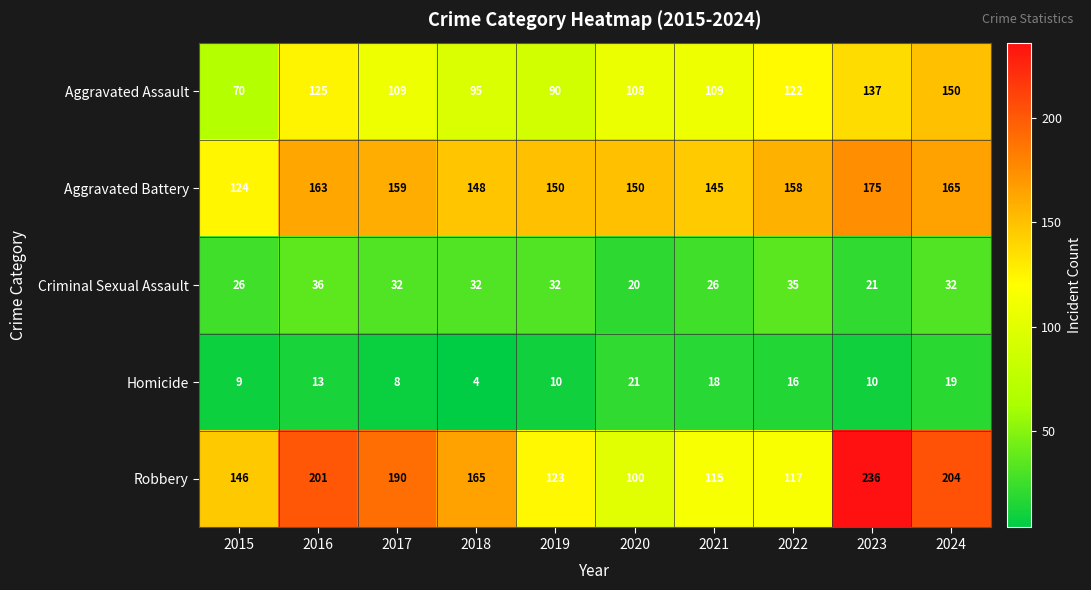

The Aggravated Battery series shows 150 at 2020. True or false?

True